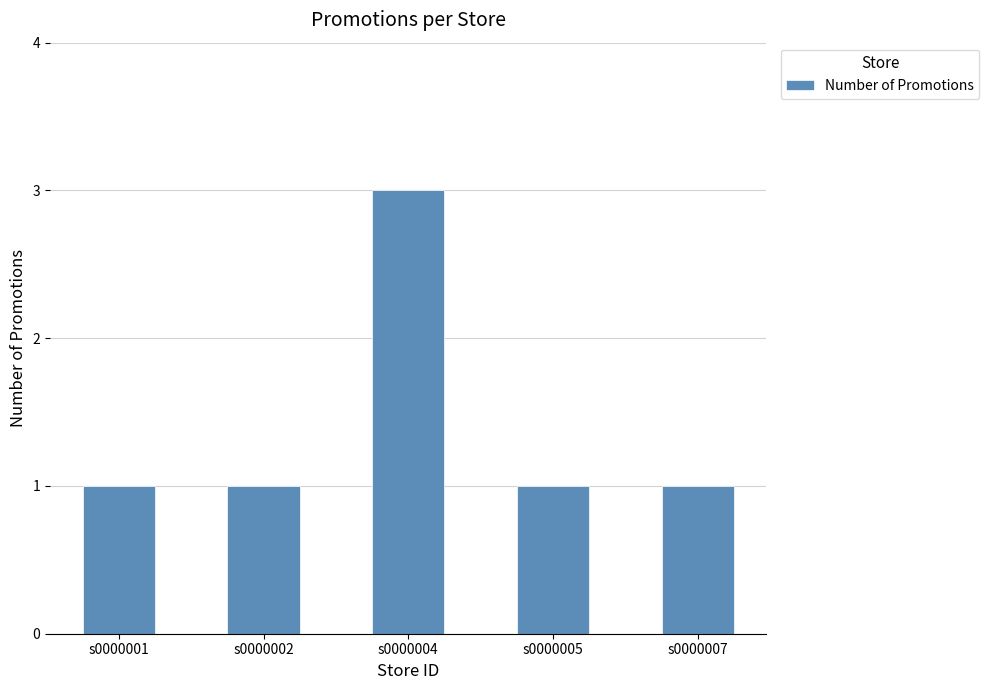

Which has a higher value, s0000001 or s0000004?

s0000004